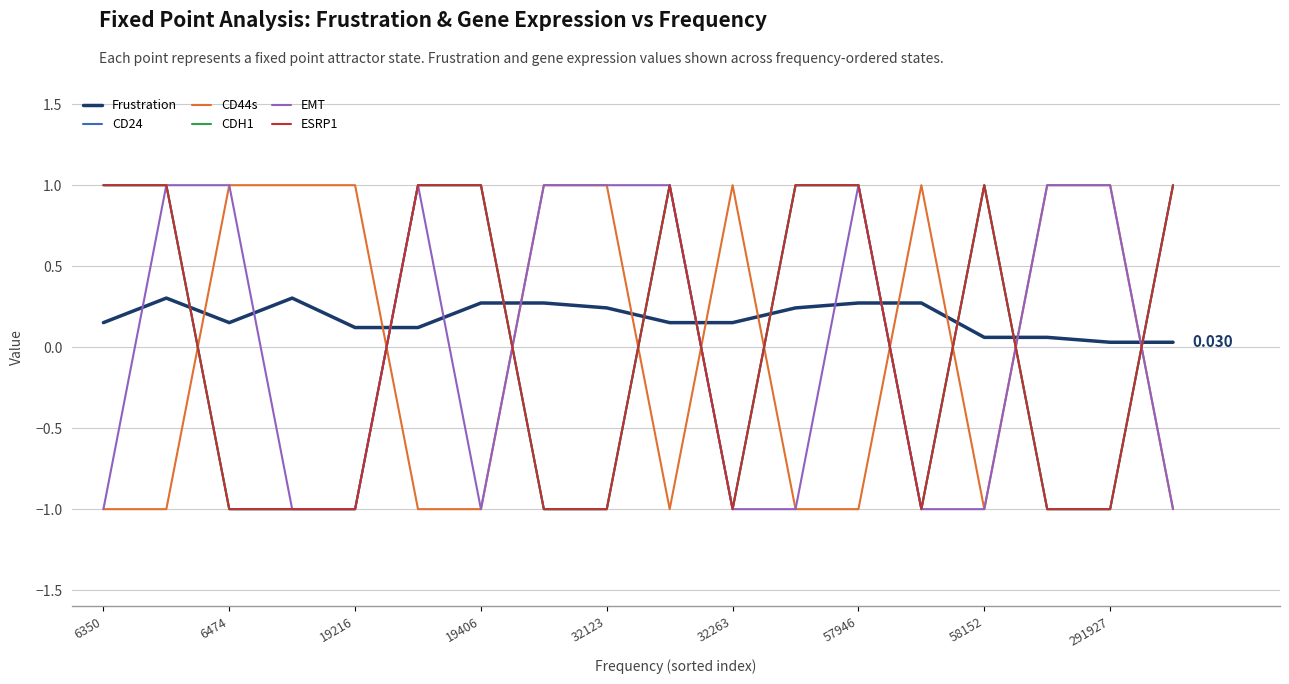

Does the chart have visible grid lines?

Yes